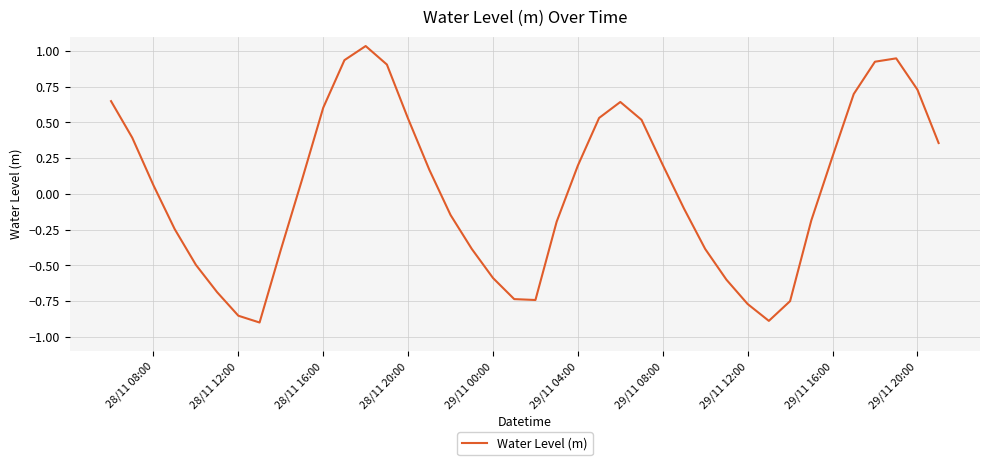

What is the difference between the maximum and minimum values?

1.9